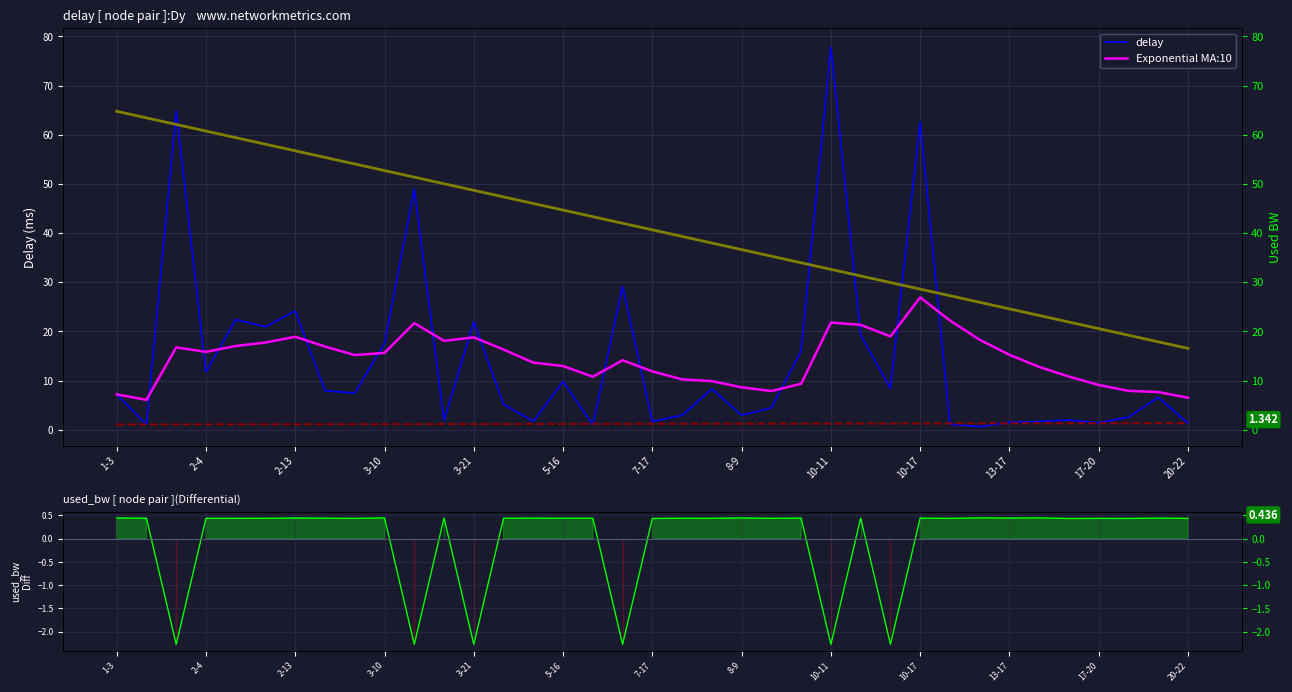

What is the label of the 18th point from the left?

17